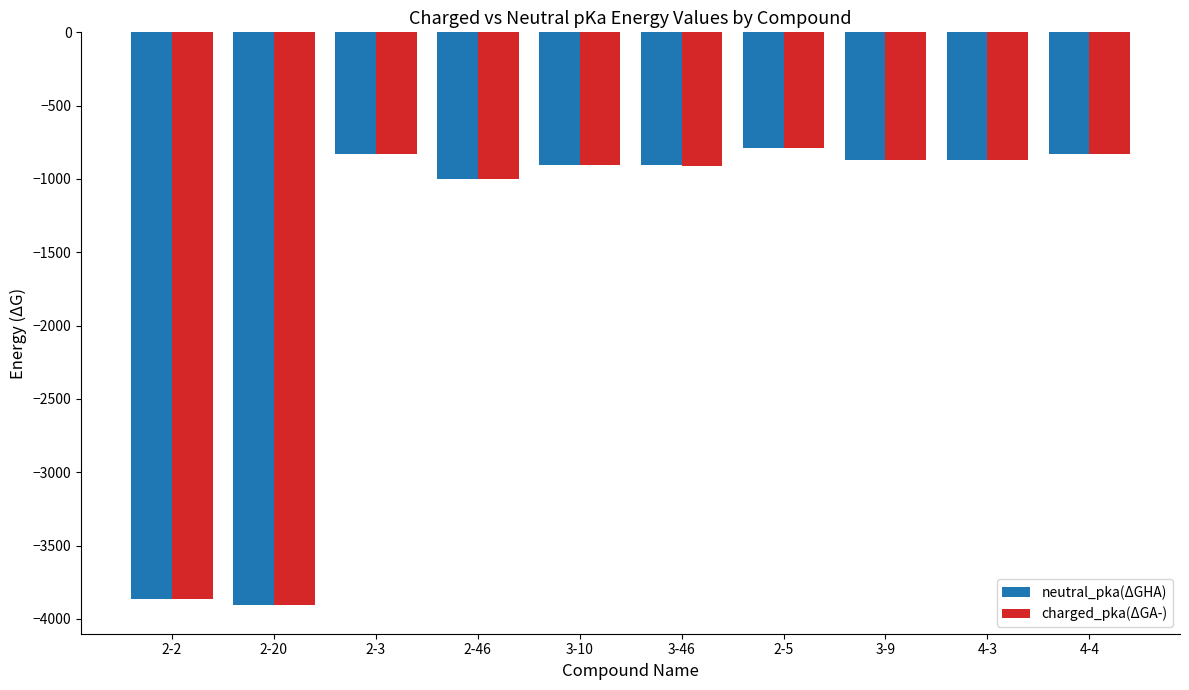

Which series has the widest spread of values?

neutral_pka(ΔGHA)